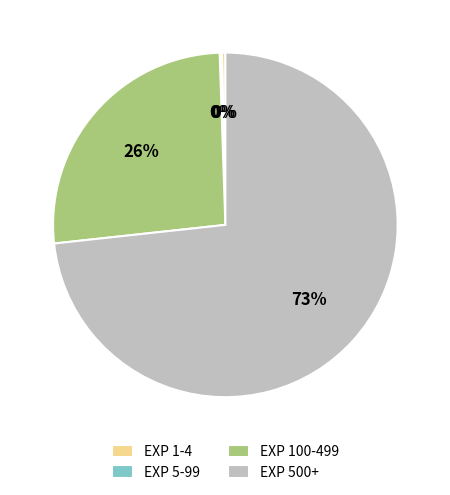

Does any single category account for the majority?

Yes